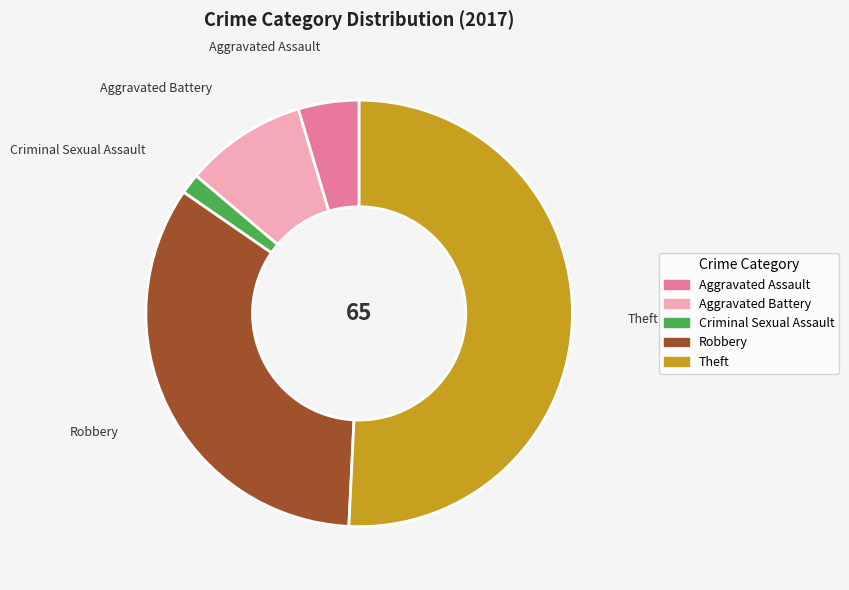

Does any single category account for the majority?

Yes